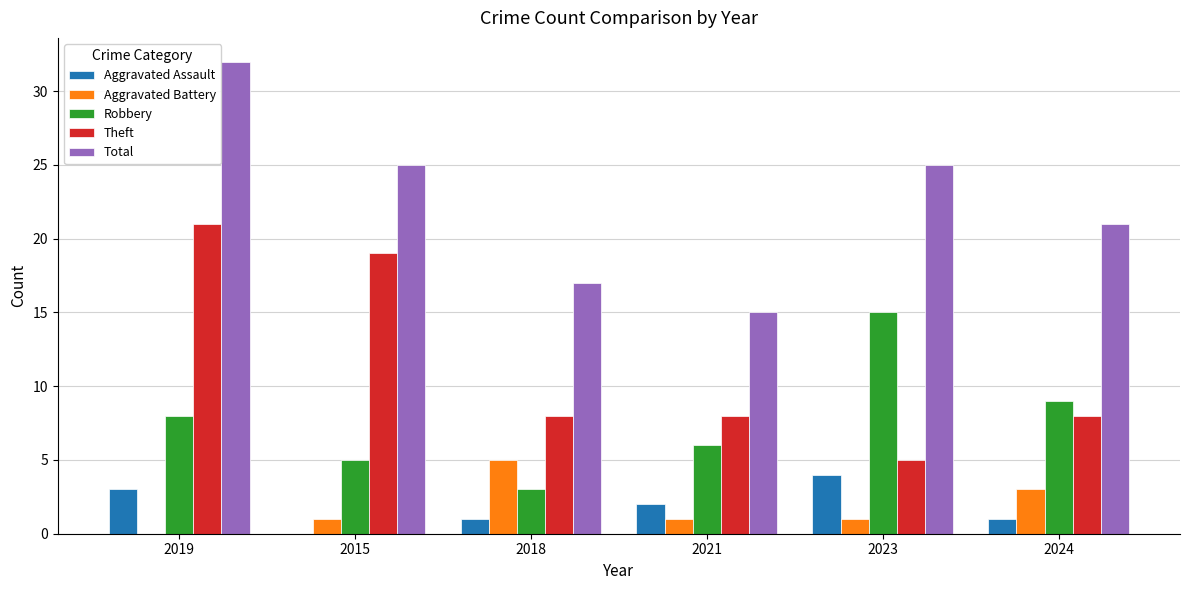

True or false: Theft has a value of 8 at 2021.

True